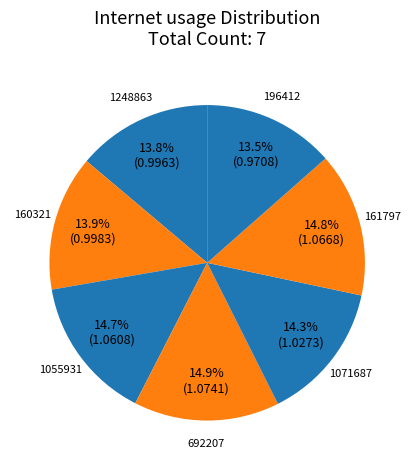

Is the sum of 160321 and 1248863 greater than half?

No